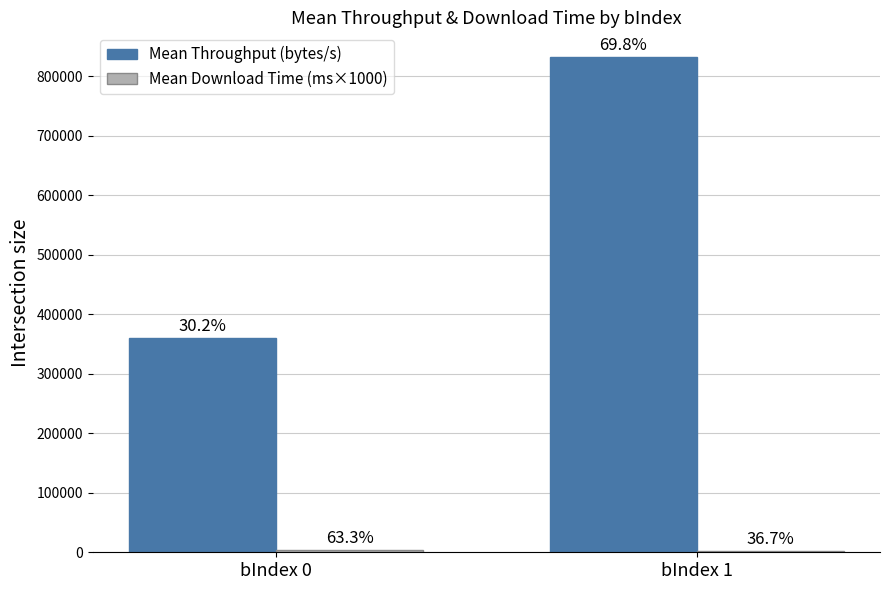

What is the highest value of the Mean Download Time (ms×1000) series?

4430.5